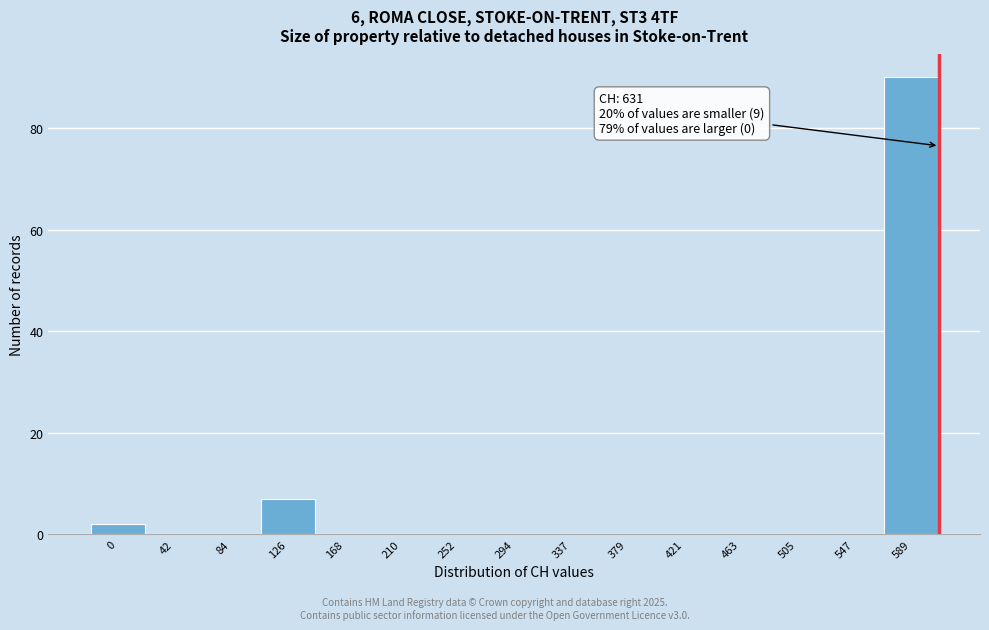

Reading left to right, what are all the values shown in this chart?

0=2	42=0	84=0	126=7	168=0	210=0	252=0	294=0	337=0	379=0	421=0	463=0	505=0	547=0	589=90